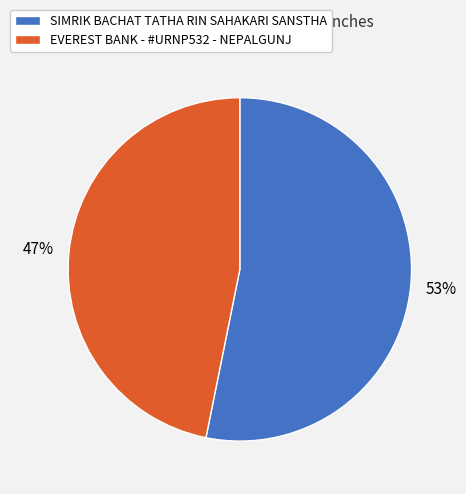

Is the sum of EVEREST BANK - #URNP532 - NEPALGUNJ and SIMRIK BACHAT TATHA RIN SAHAKARI SANSTHA greater than half?

Yes